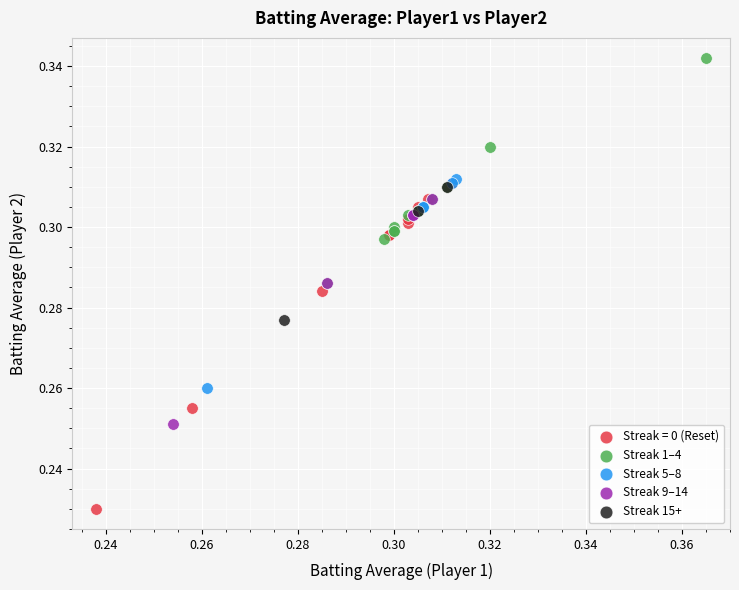

Which series has the largest Y range (max minus min)?

Streak = 0 (Reset)